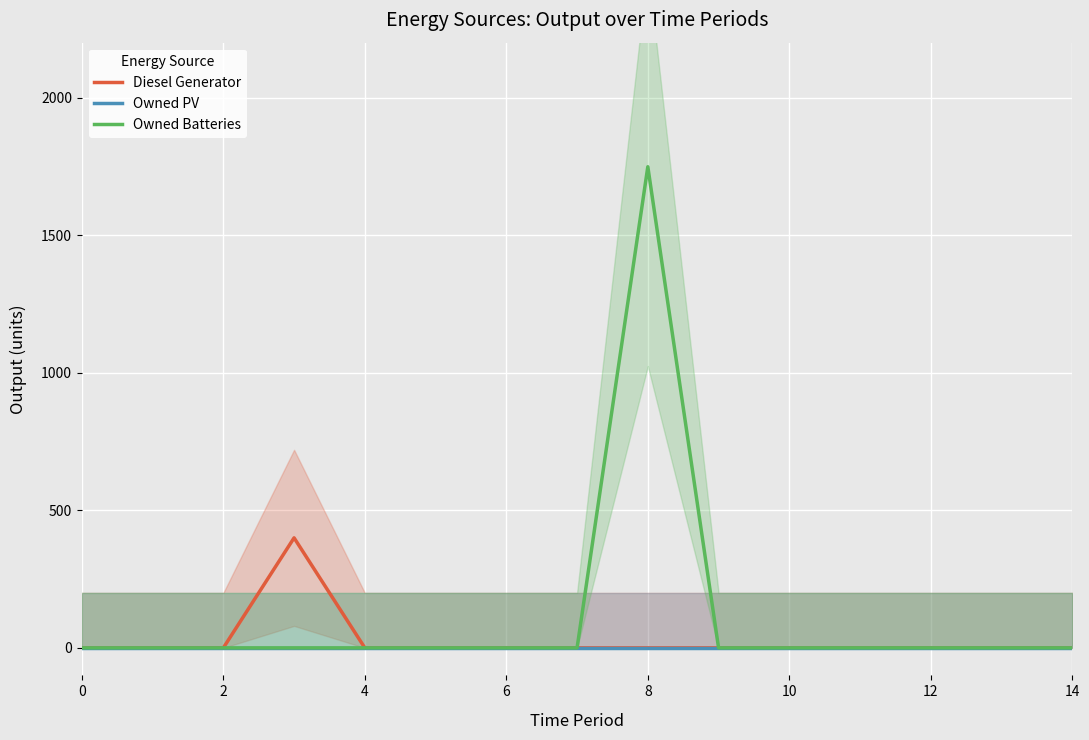

True or false: Owned PV and Owned Batteries intersect in this chart.

False